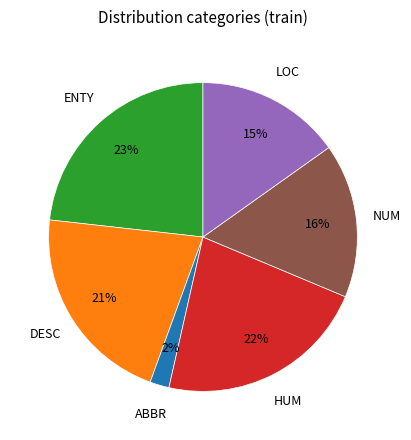

Does any single category account for the majority?

No